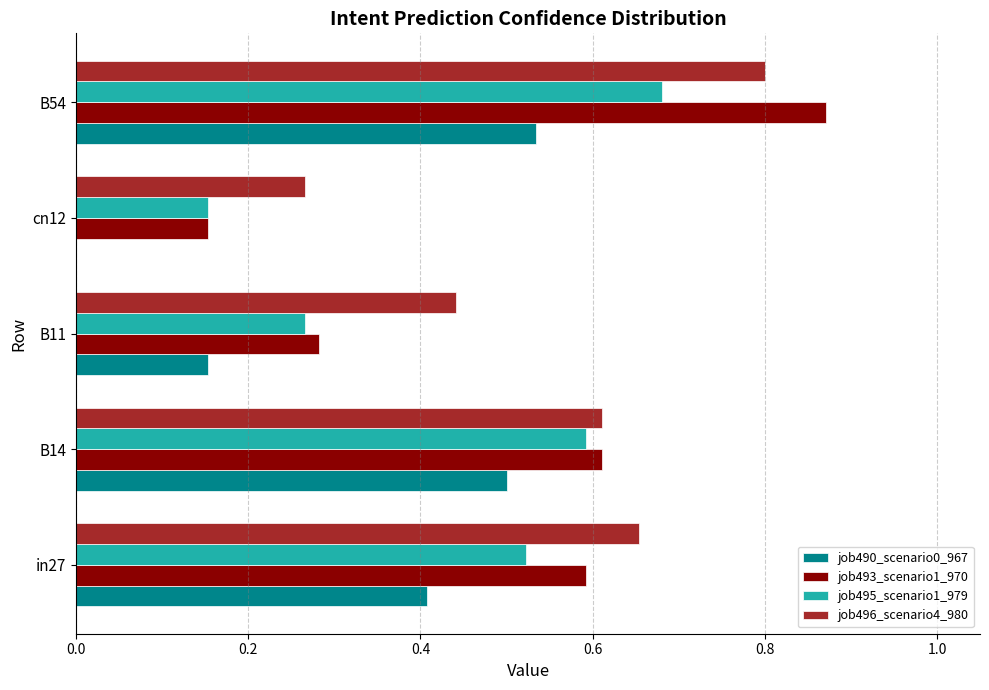

What is the sum of the job496_scenario4_980 values at in27 and B14?

1.3